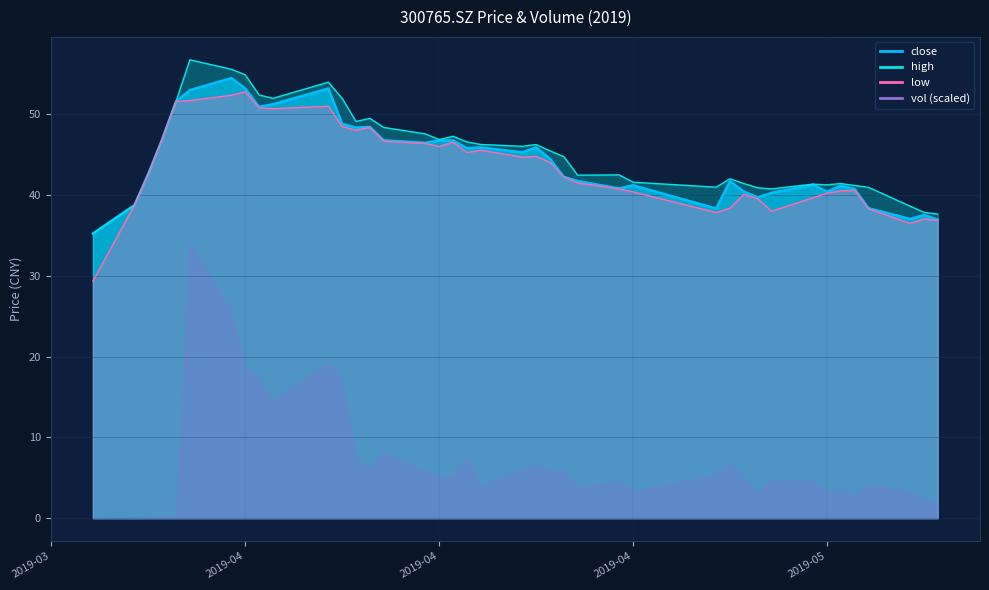

At how many categories does at least one series exceed 53?

4